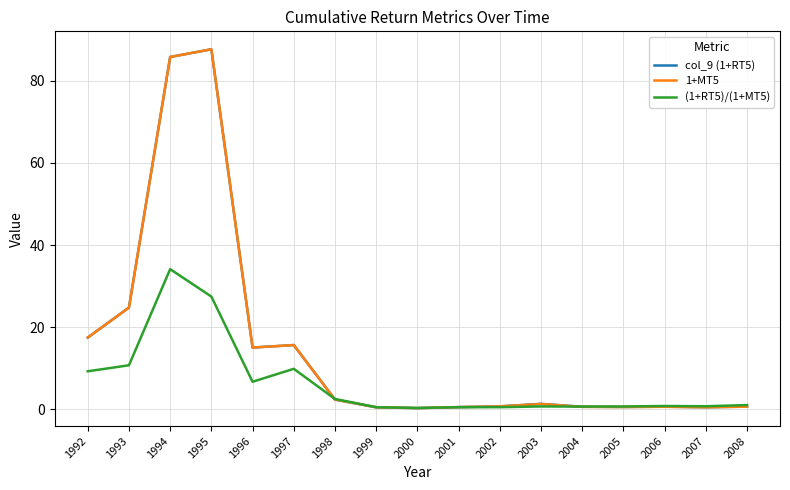

Is it true that 1+MT5 equals 8.0 at 1993?

False